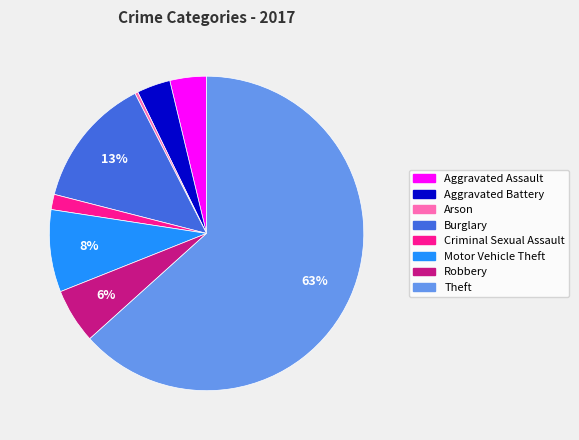

Does Theft represent more than half of the total?

Yes